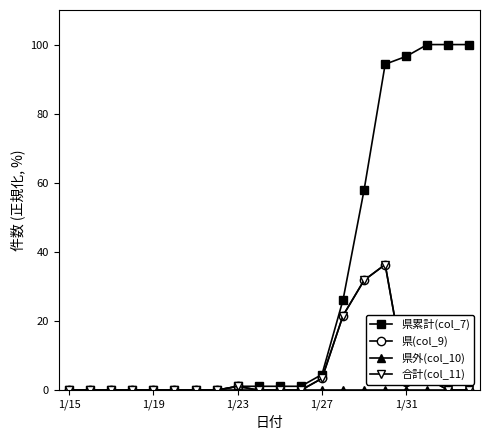

Is this an area chart (filled region under the line)?

No